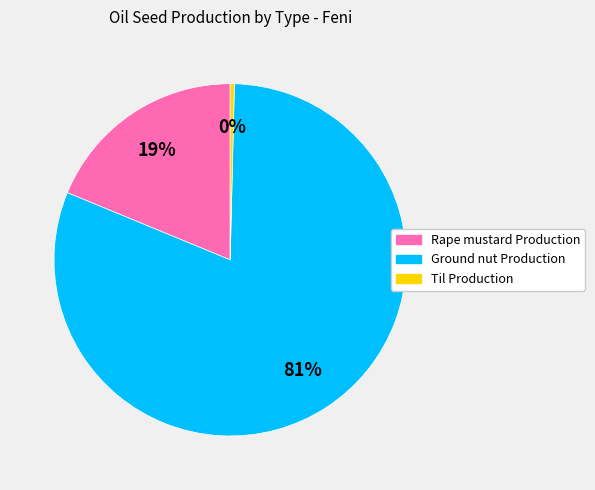

Do Rape mustard Production and Ground nut Production together represent more than half of the pie?

Yes